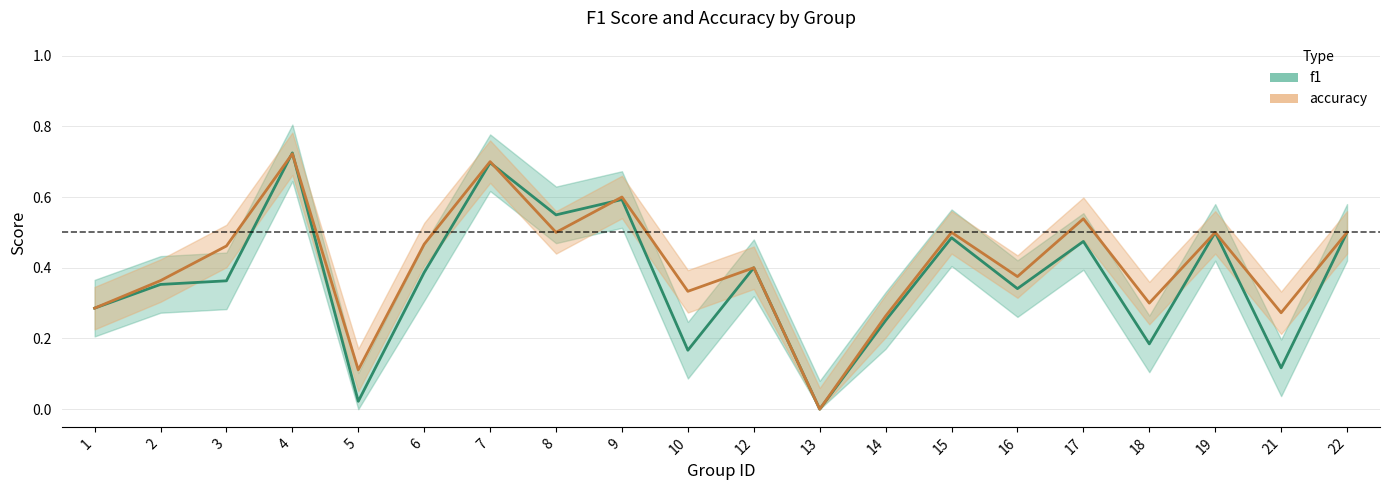

What is the difference between the highest and lowest values at 5?

0.1